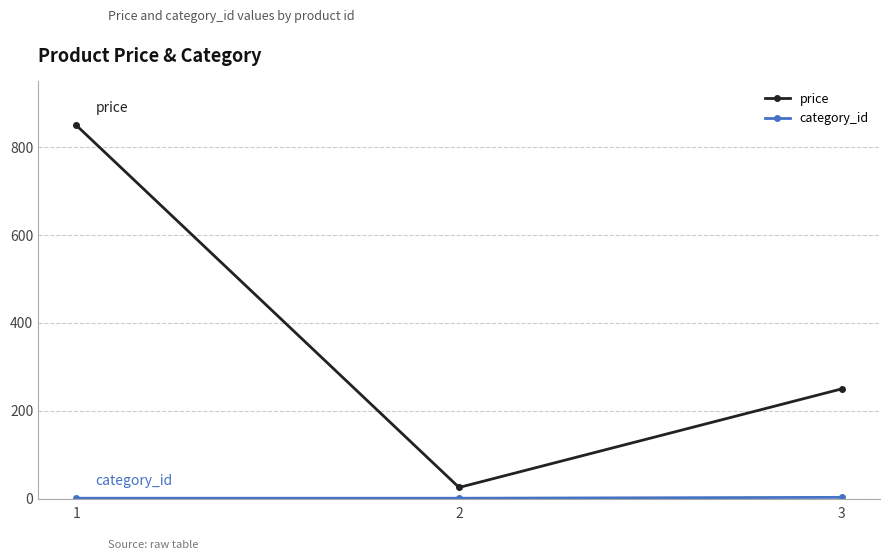

What is the value of the price point at the 1st from the left?

850.0